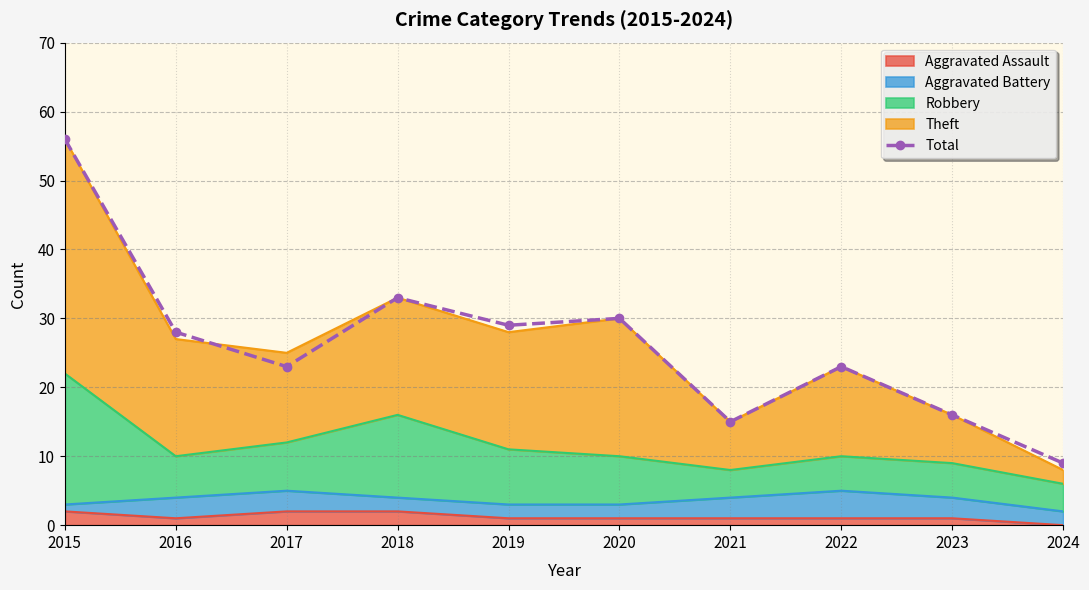

What is the sum of the values at 2018 and 2017?

56